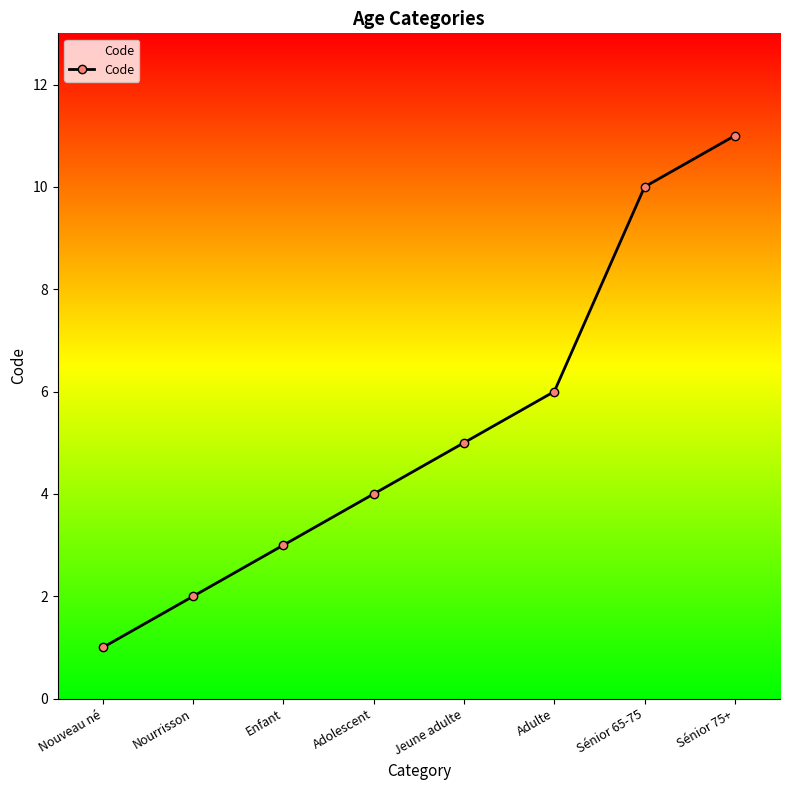

What is the value of the 8th point from the left?

11